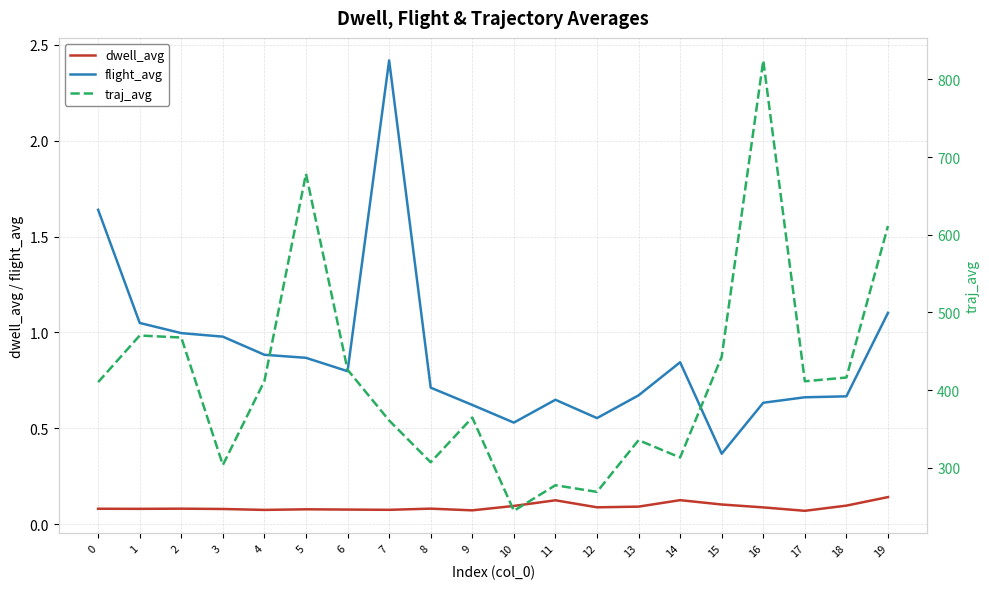

How many data points does each series have?

20